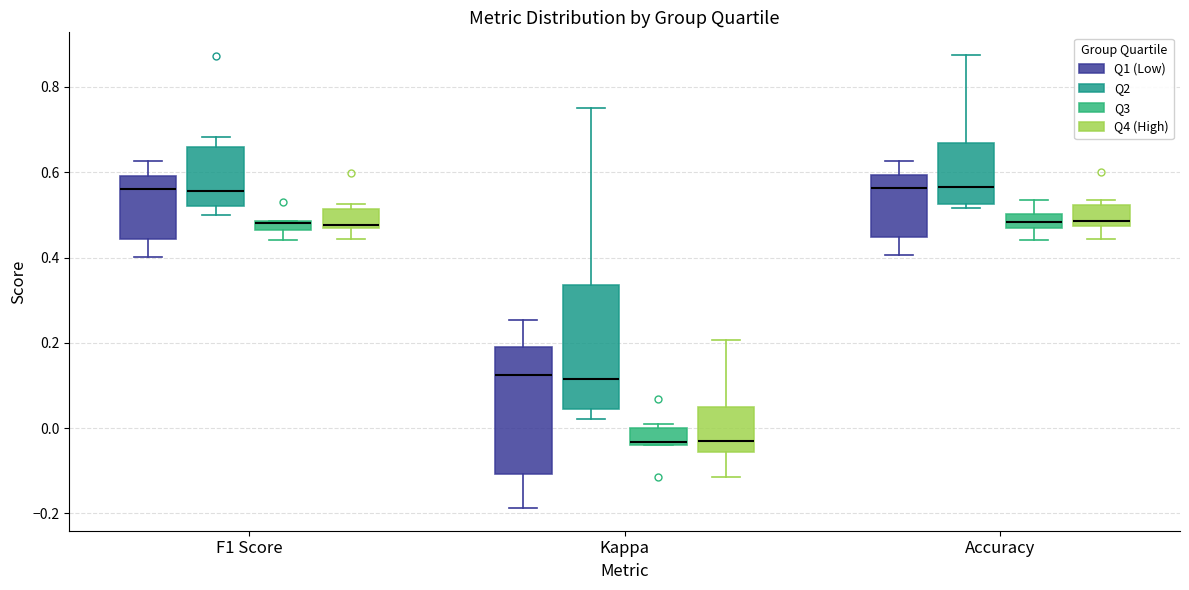

Where is the upper edge of the box for F1 Score (Q1 (Low)) on the y-axis? The values are not printed on the chart, so give them approximately, as read against the axis.

0.60